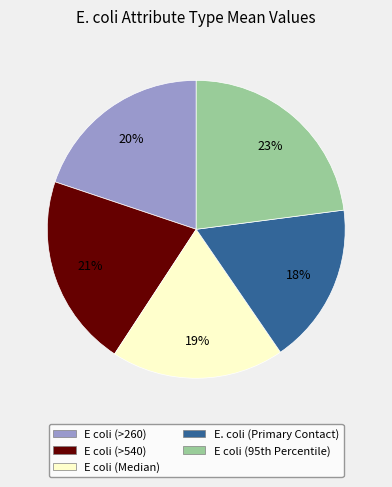

True or false: E. coli (Primary Contact) accounts for 18% of the total.

True